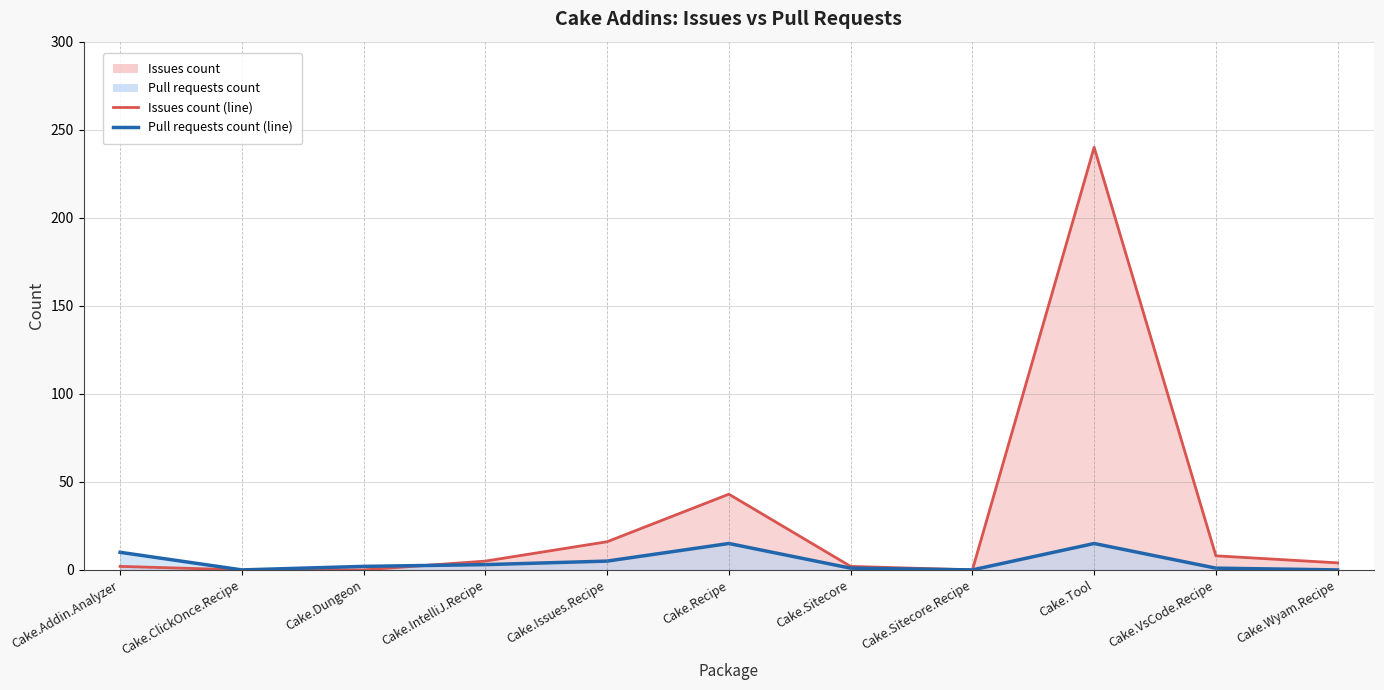

At which label is Pull requests count (line) closest to 7?

Cake.Issues.Recipe